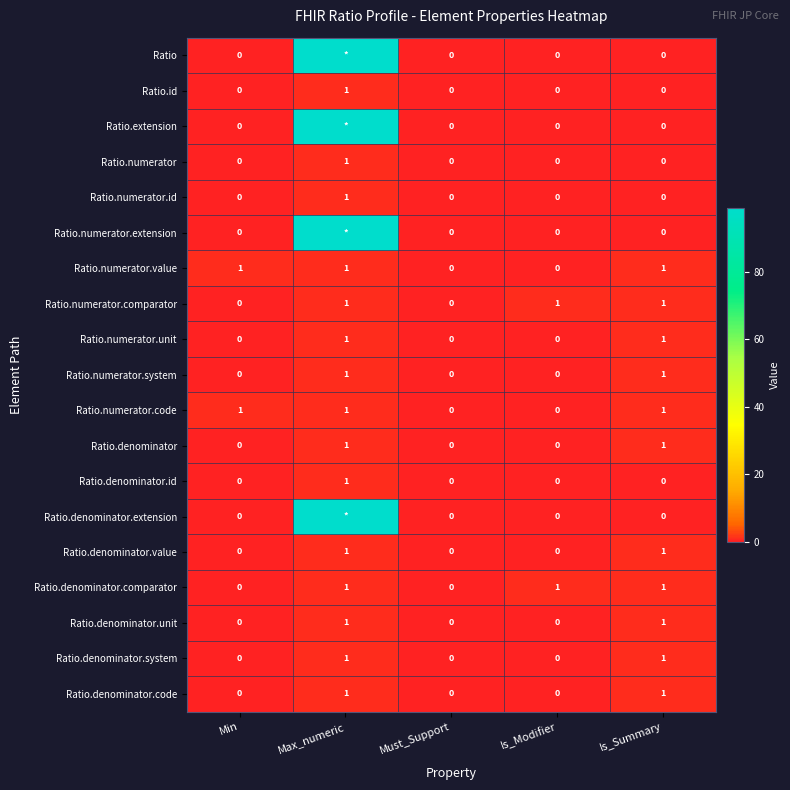

How many Ratio.denominator.code values are between 0 and 1?

5